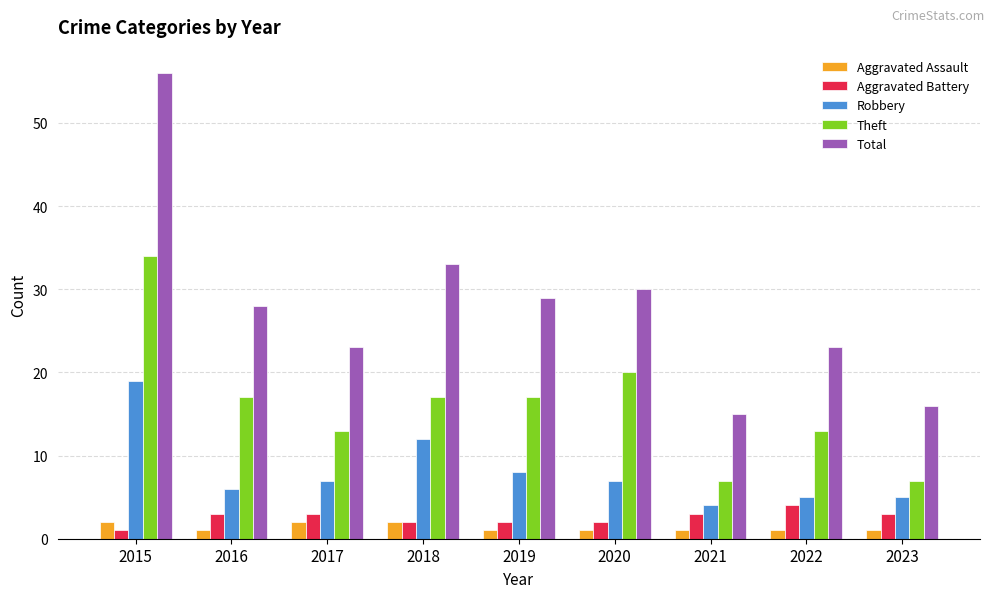

Is it true that Theft equals 17 at 2019?

True